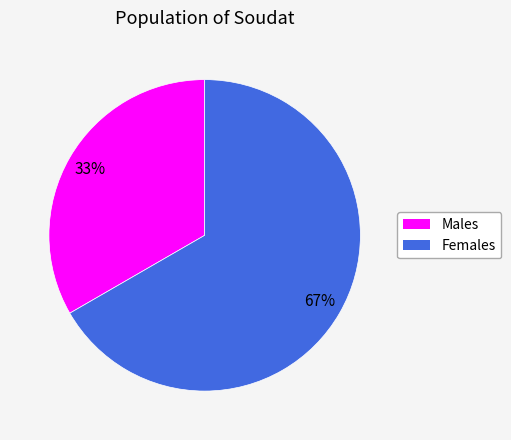

How many slices are in this pie chart?

2